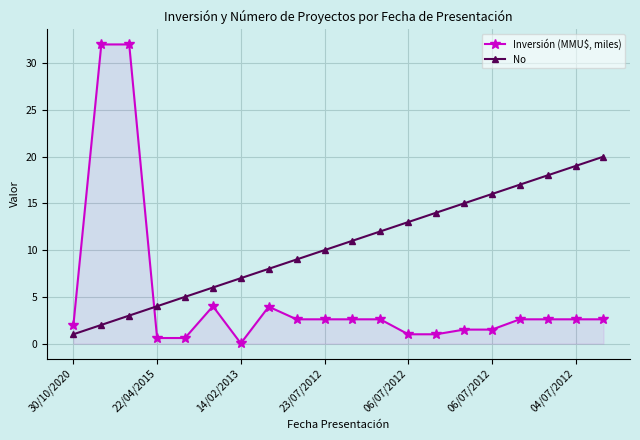

What is the difference between the maximum and minimum values in the Inversión (MMU$, miles) series?

32.0